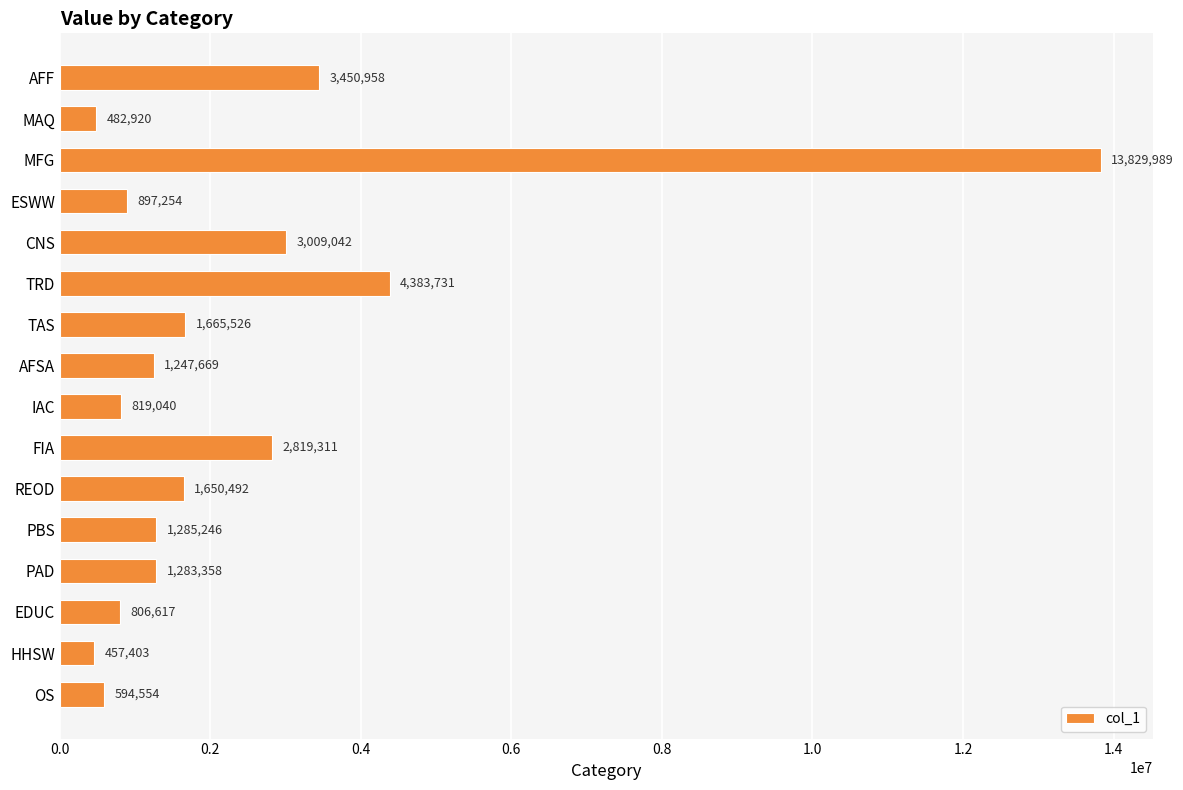

True or false: the data shows 4383731.2 at TRD.

True